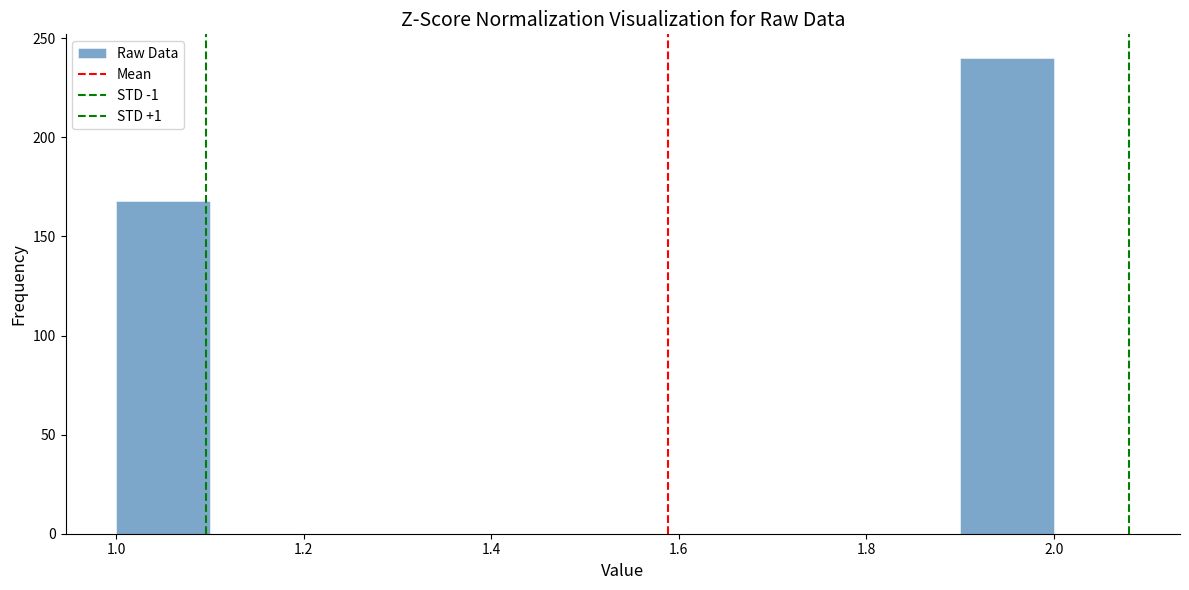

Which range on the x-axis has the tallest bar?

1.9 to 2.0